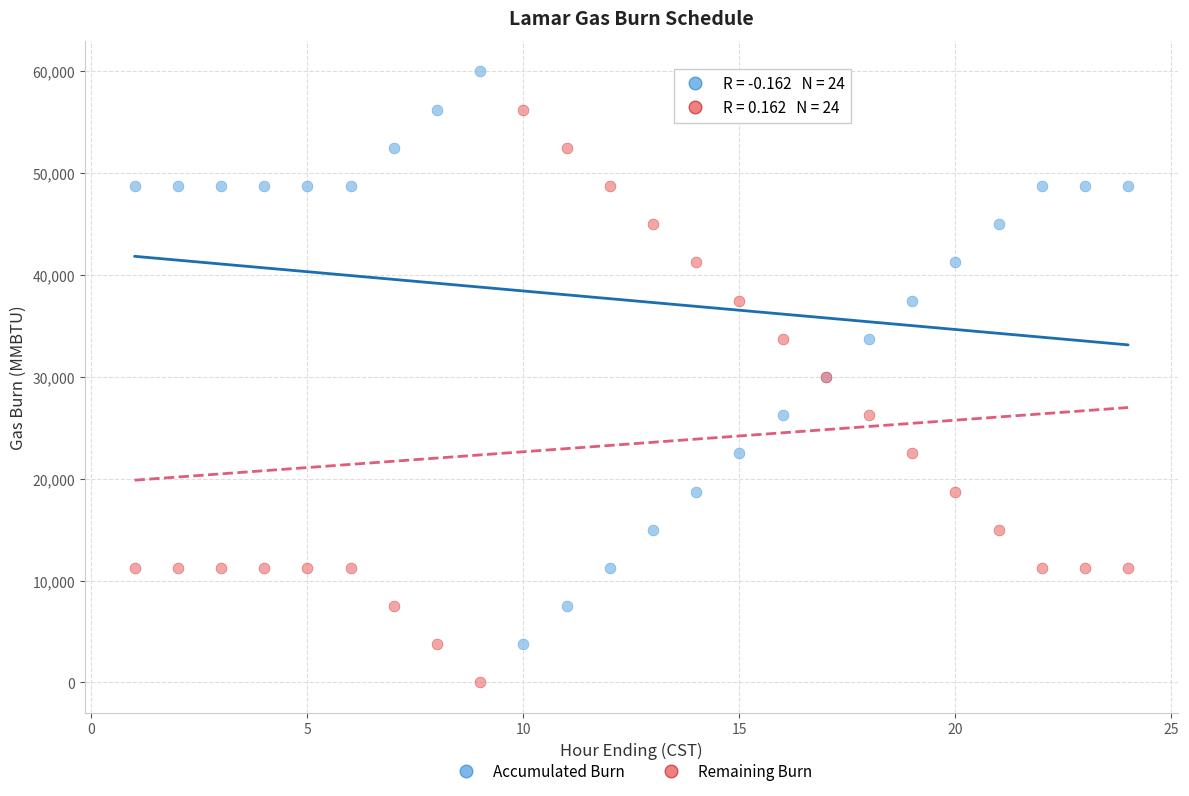

What is the X range (max minus min) for the scatter plot?

23